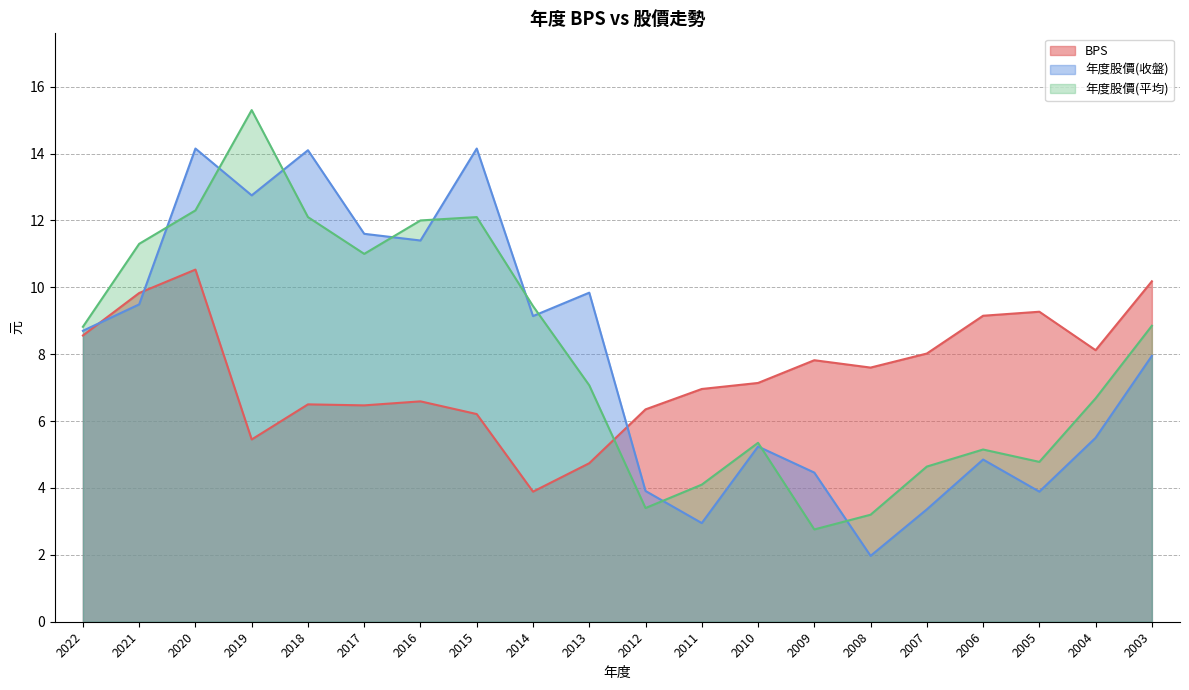

Where is the first local minimum for 年度股價(收盤)?

2019